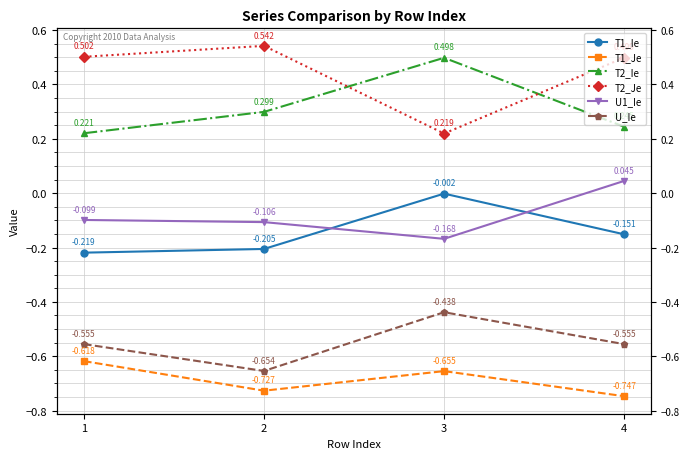

Is it true that T2_Je equals 0.1 at 3?

False